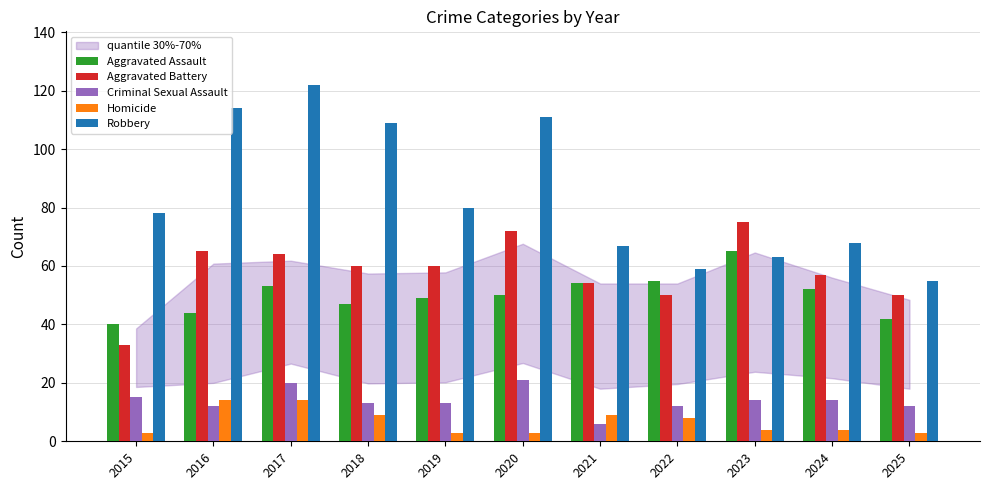

Rank the series at 2020 from lowest to highest value.

Homicide, Criminal Sexual Assault, Aggravated Assault, Aggravated Battery, Robbery